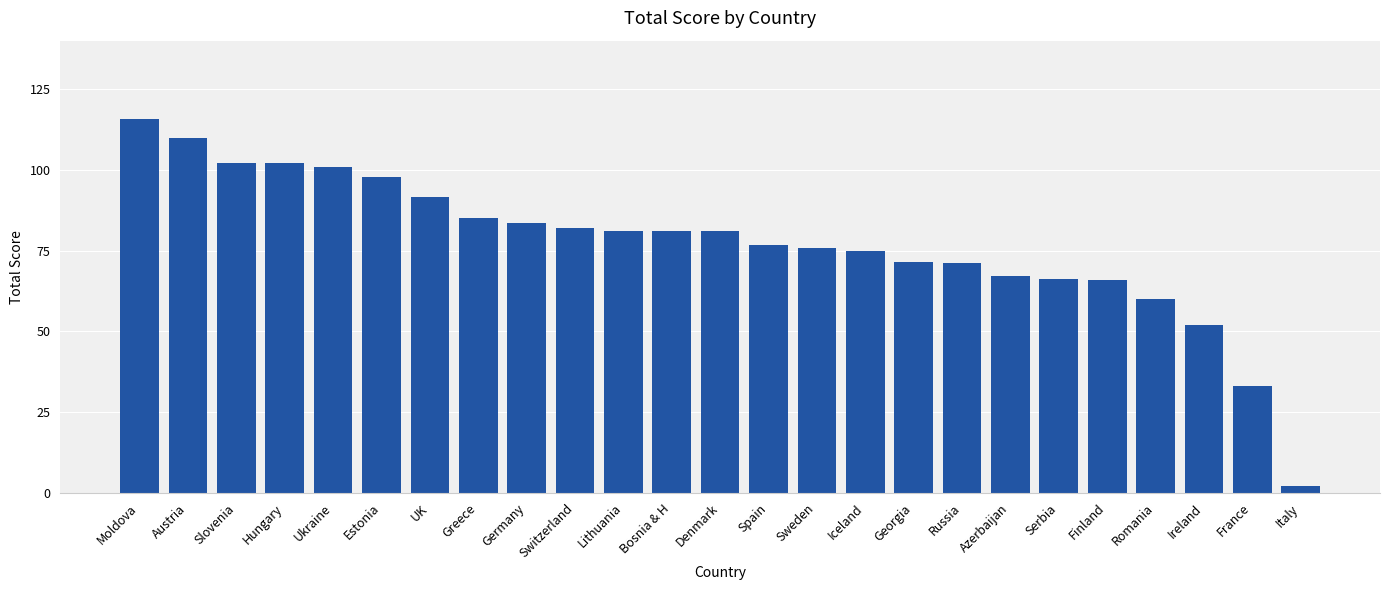

What is the average value?

77.2